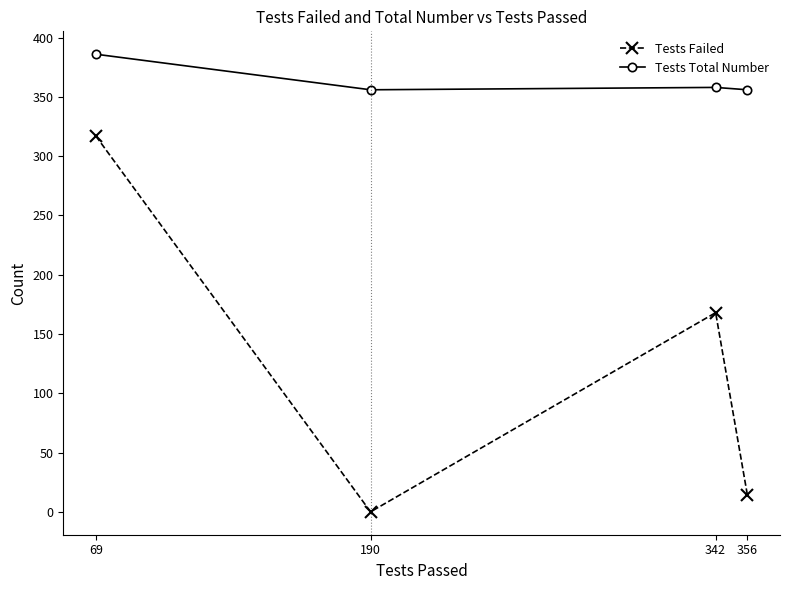

True or false: Tests Total Number has a value of 356 at 190.

True